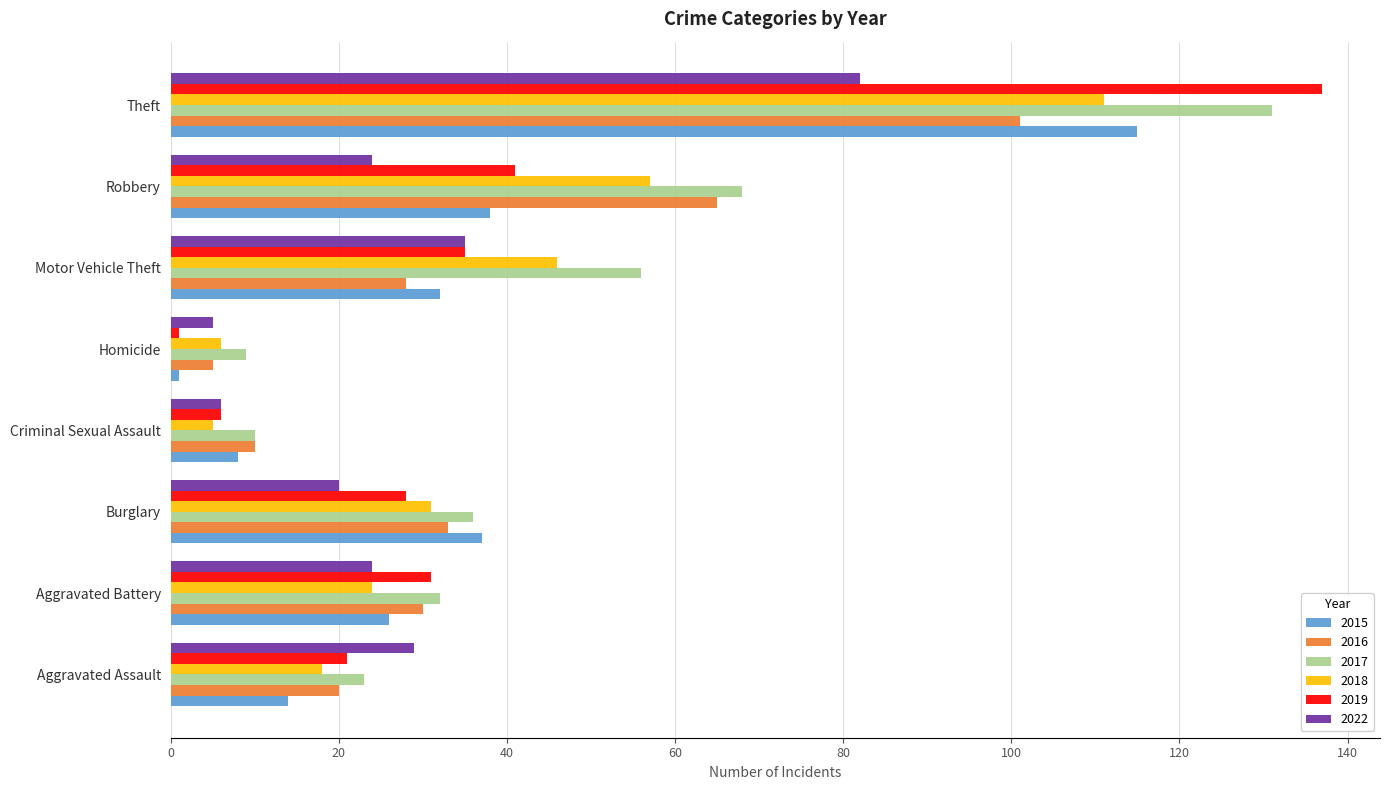

The value of 2015 at Aggravated Battery is 26. True or false?

True